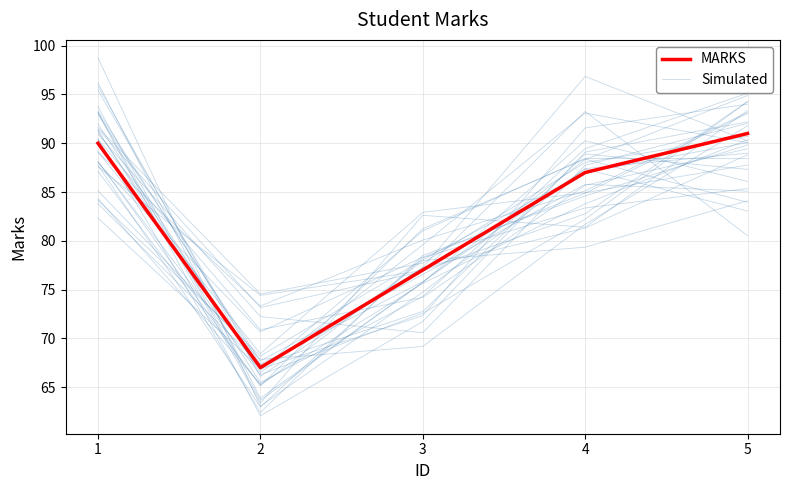

At which category is the sum across all series the highest?

5